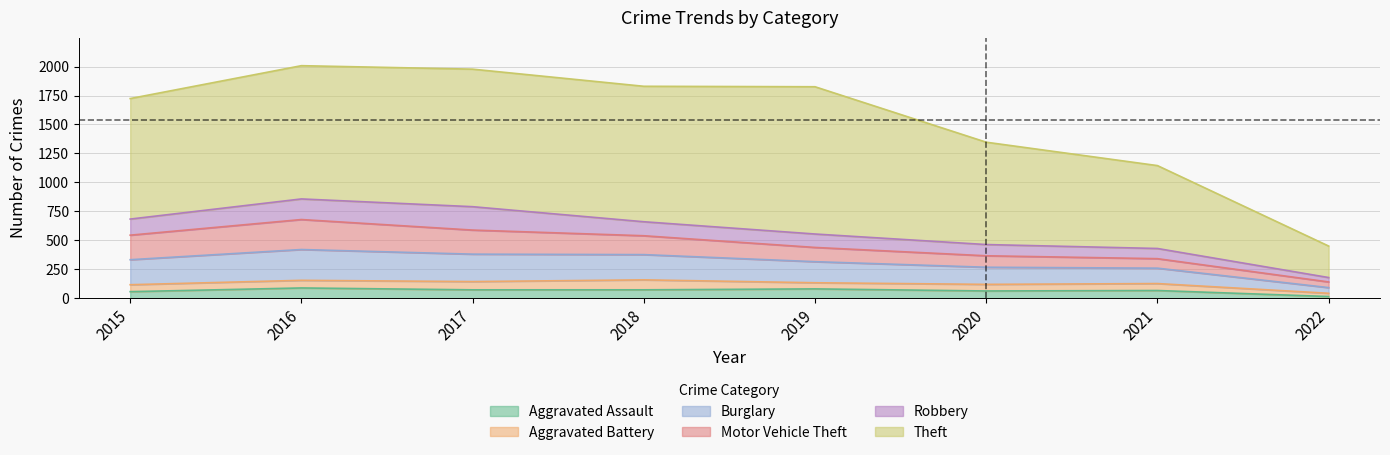

Reading left to right, list all the values displayed in this chart.

Aggravated Assault: 2015=56	2016=88	2017=72	2018=72	2019=80	2020=62	2021=66	2022=14
Aggravated Battery: 2015=60	2016=66	2017=71	2018=86	2019=53	2020=57	2021=60	2022=28
Burglary: 2015=216	2016=266	2017=237	2018=218	2019=182	2020=148	2021=133	2022=49
Motor Vehicle Theft: 2015=212	2016=259	2017=208	2018=163	2019=123	2020=99	2021=82	2022=49
Robbery: 2015=139	2016=178	2017=202	2018=121	2019=116	2020=97	2021=88	2022=38
Theft: 2015=1041	2016=1151	2017=1188	2018=1170	2019=1272	2020=884	2021=716	2022=272